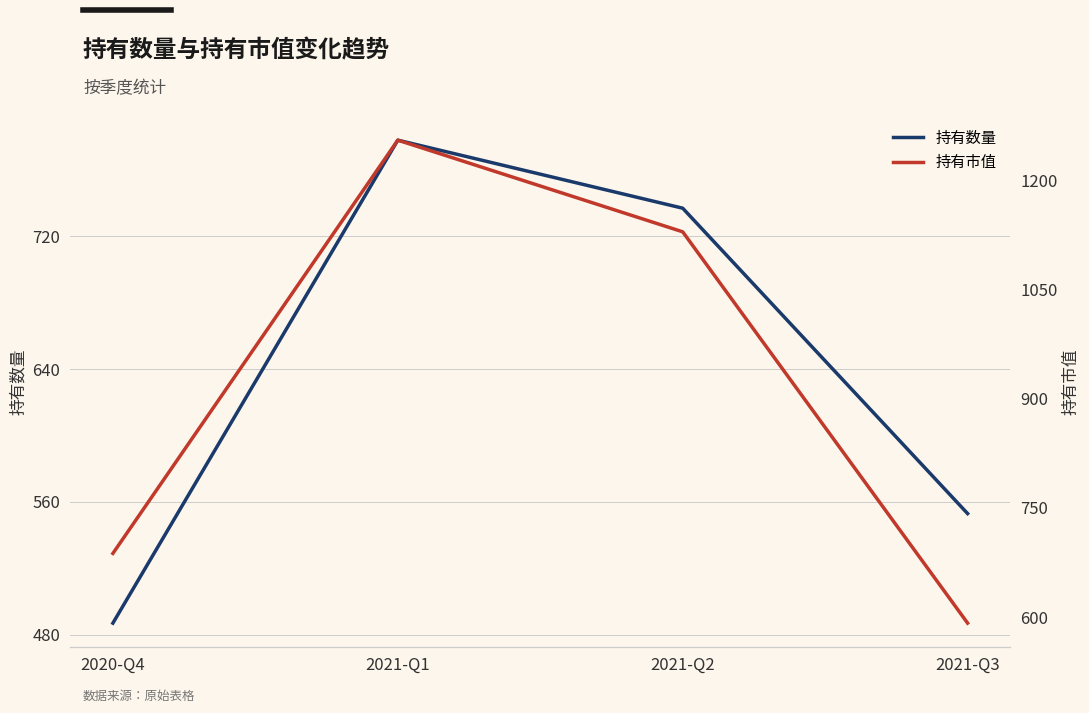

Which series has the largest total across all categories?

持有市值